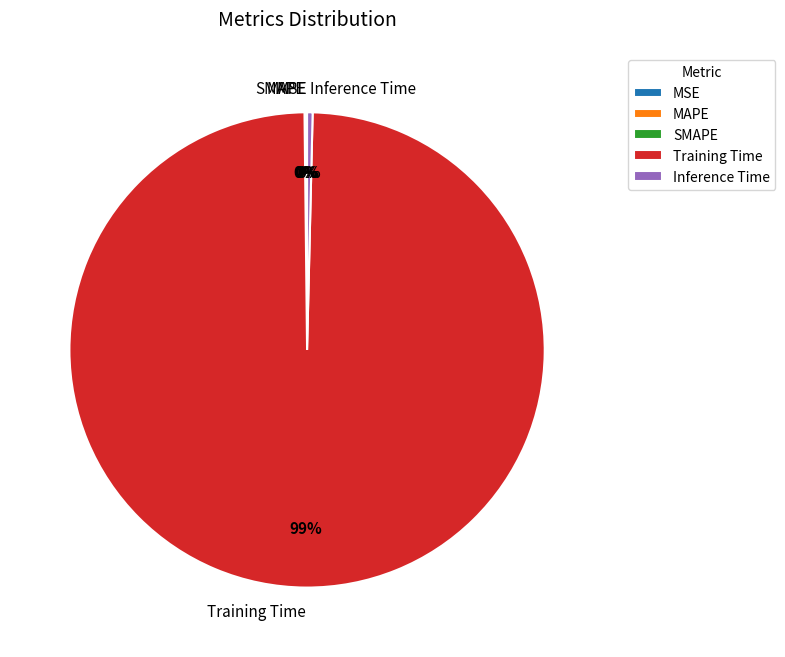

To the nearest percent, what is the average slice percentage?

20%